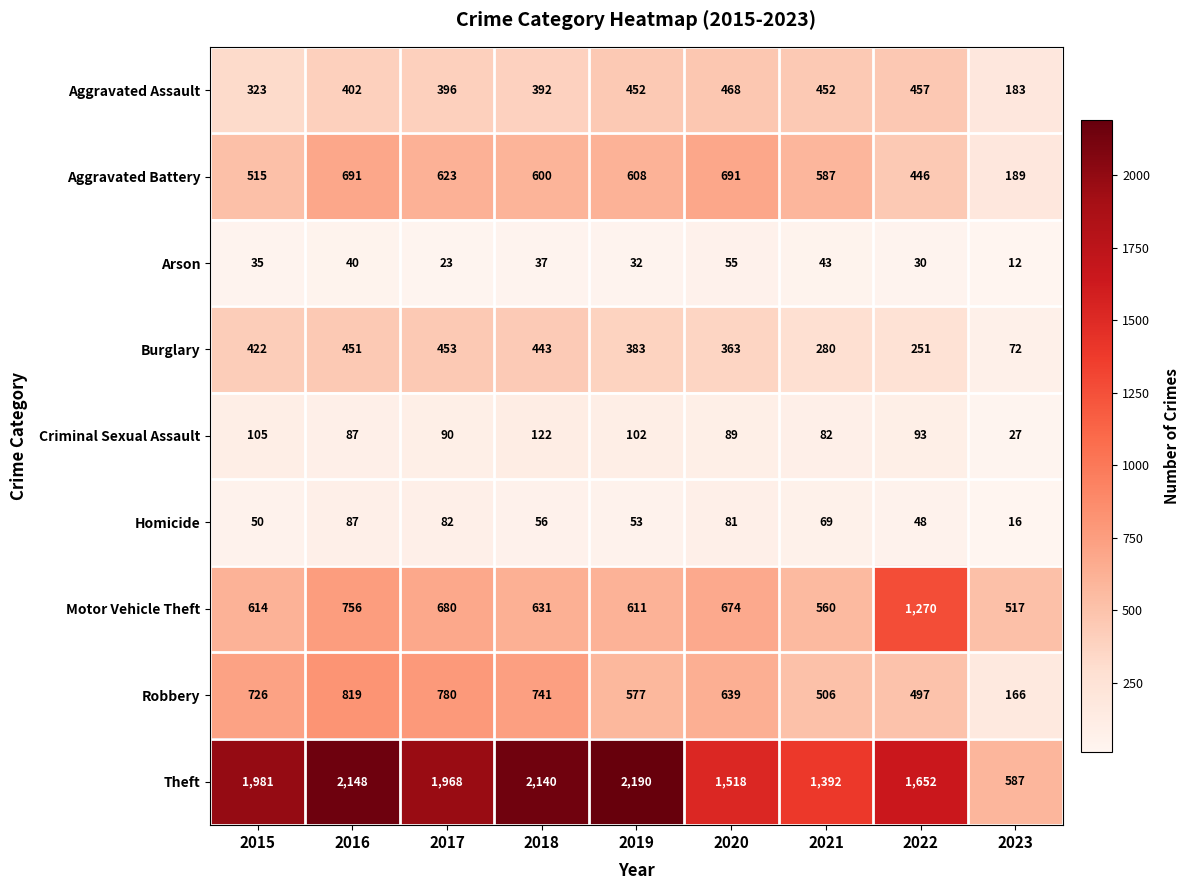

Is it true that Motor Vehicle Theft equals 1133 at 2016?

False